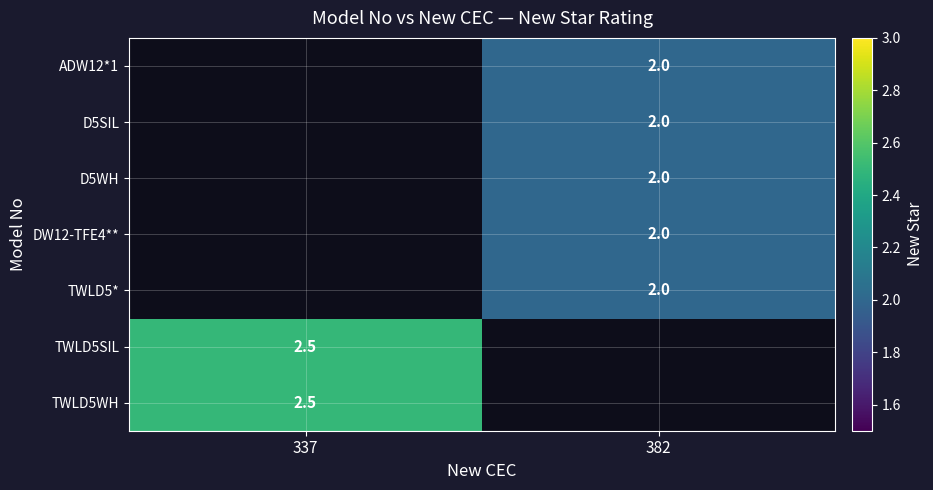

Is it true that ADW12*1 equals 2.0 at 382?

True